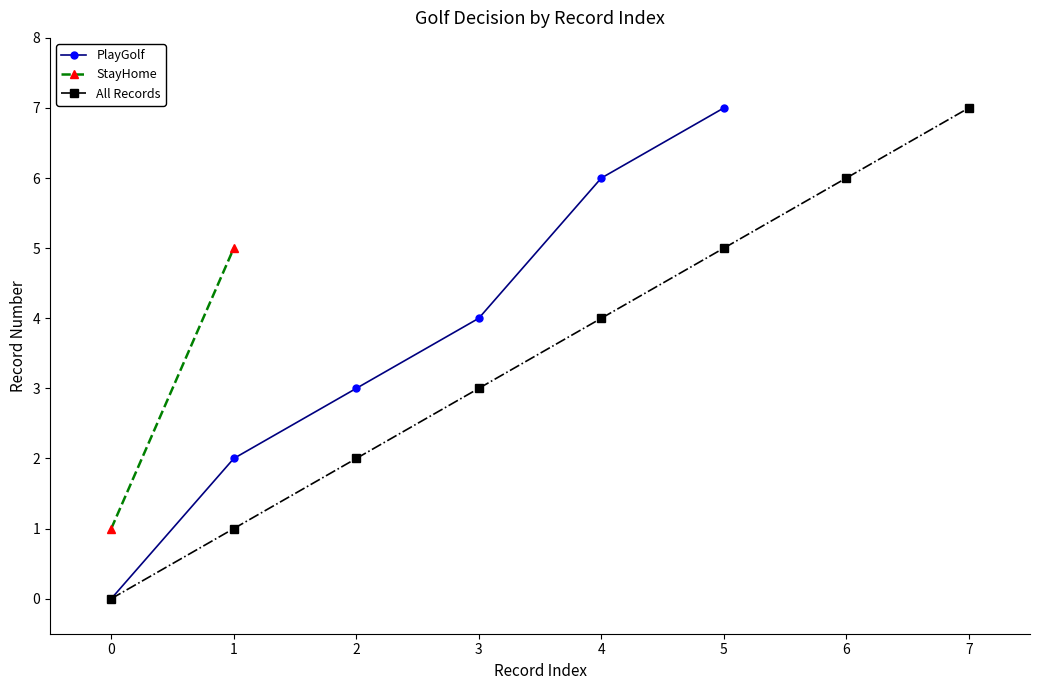

Is it true that the value at 4 is 6?

True